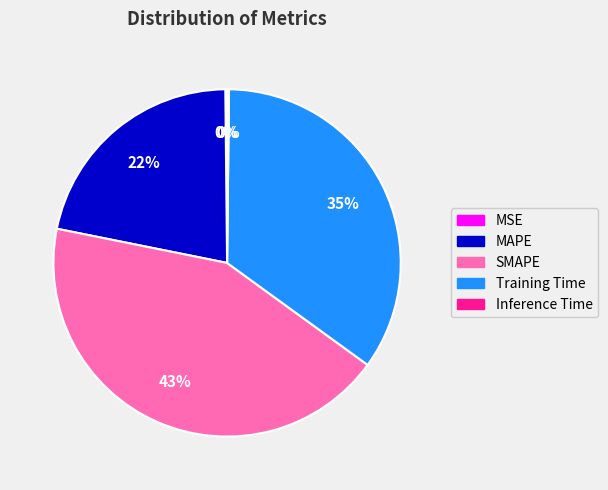

Which category has the biggest portion of the pie?

SMAPE